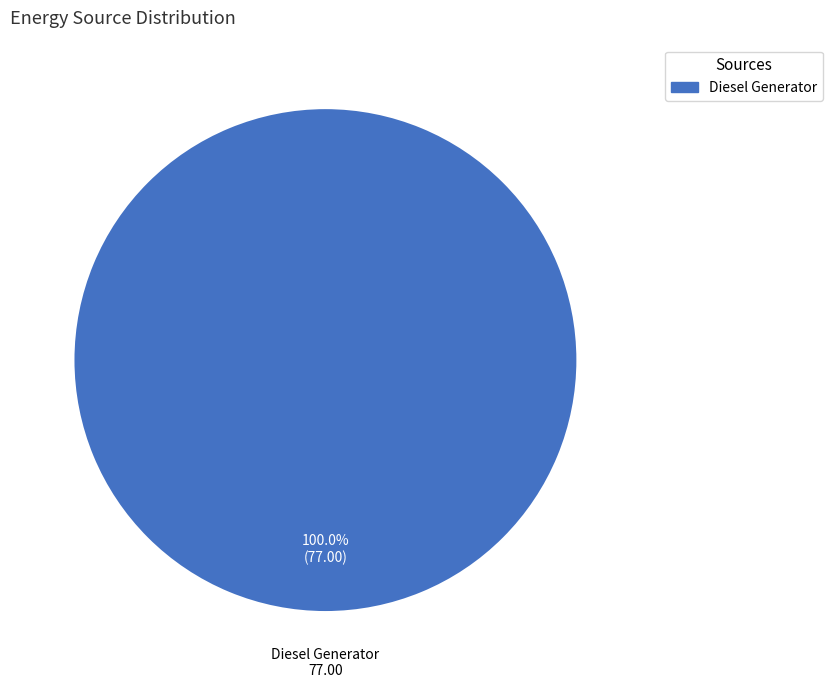

Is there a majority slice in this chart?

Yes